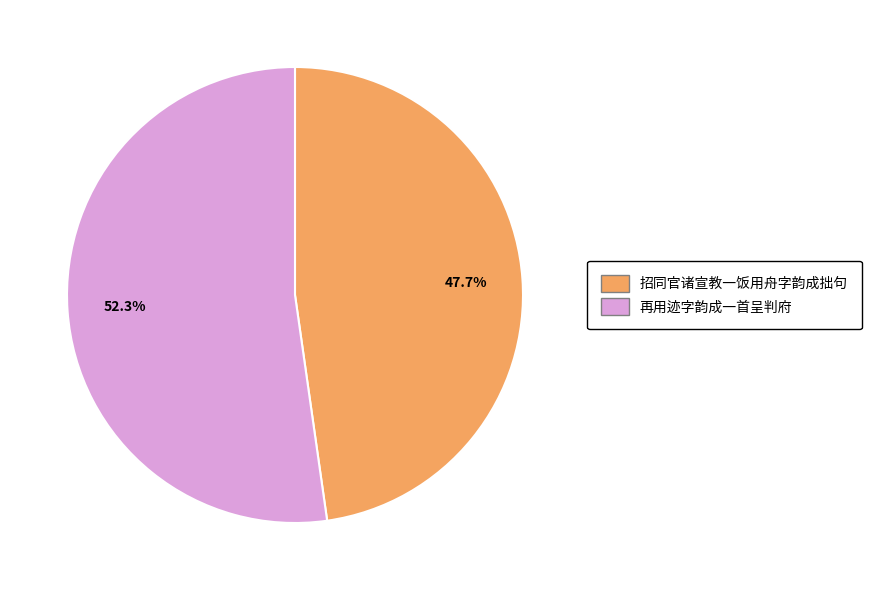

What percentage is NOT represented by 再用迹字韵成一首呈判府?

47.7%